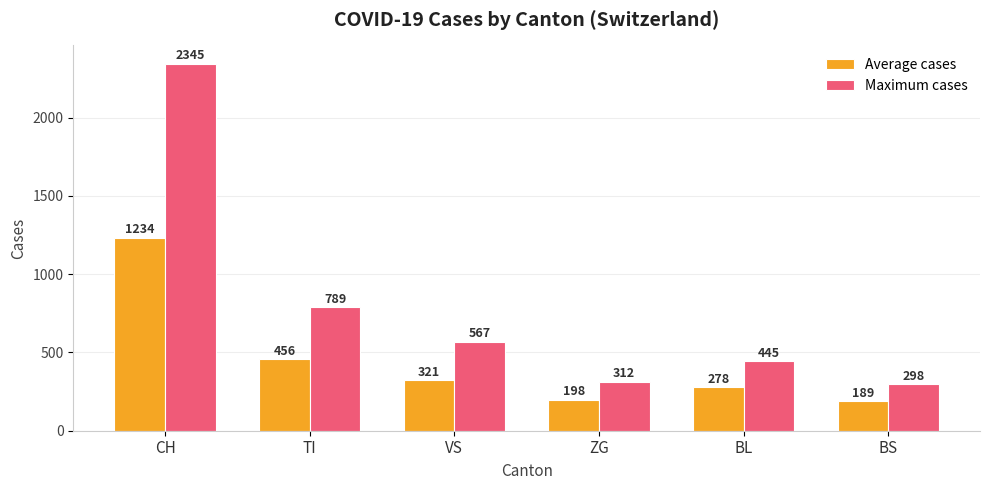

Between VS and BS, which series saw the biggest shift?

Maximum cases